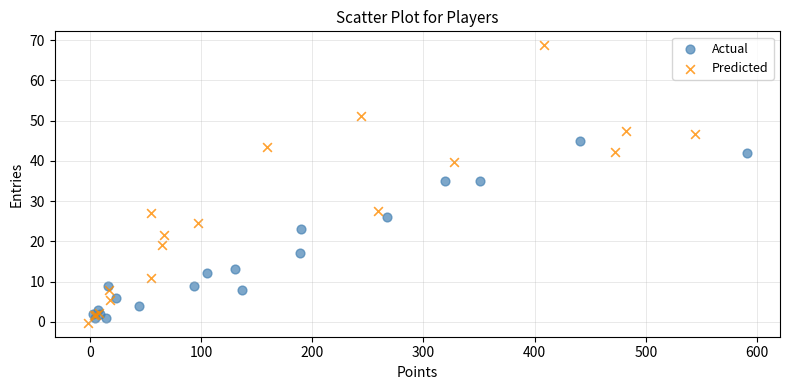

Which series has the largest Y range (max minus min)?

Predicted